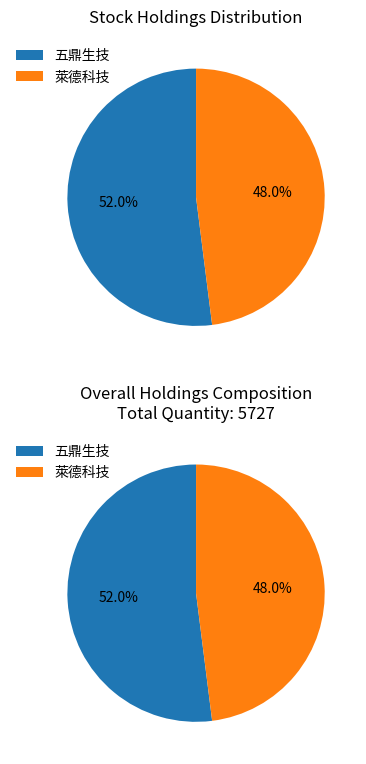

How many slices are in this pie chart?

2